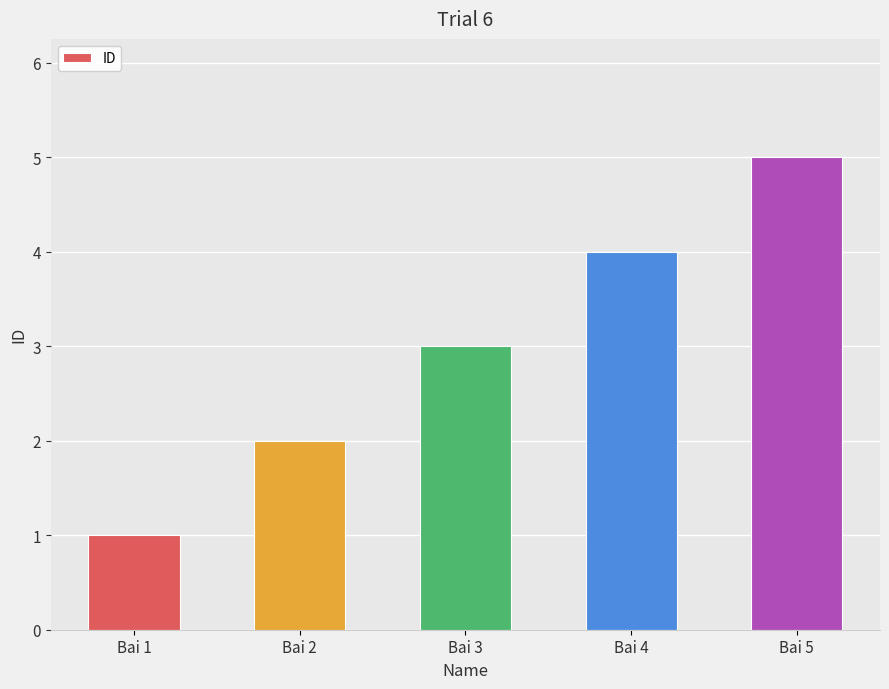

What is the average value?

3